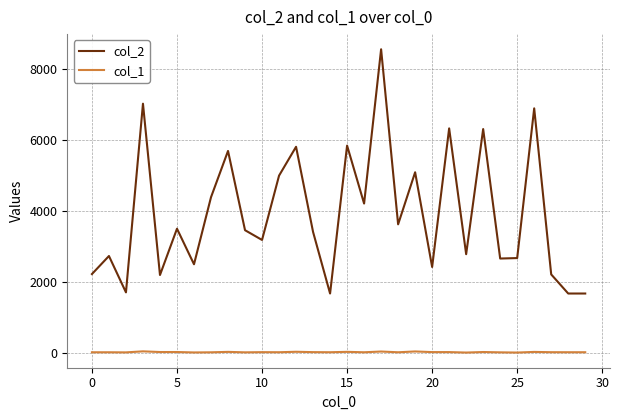

True or false: col_1 and col_2 intersect in this chart.

False